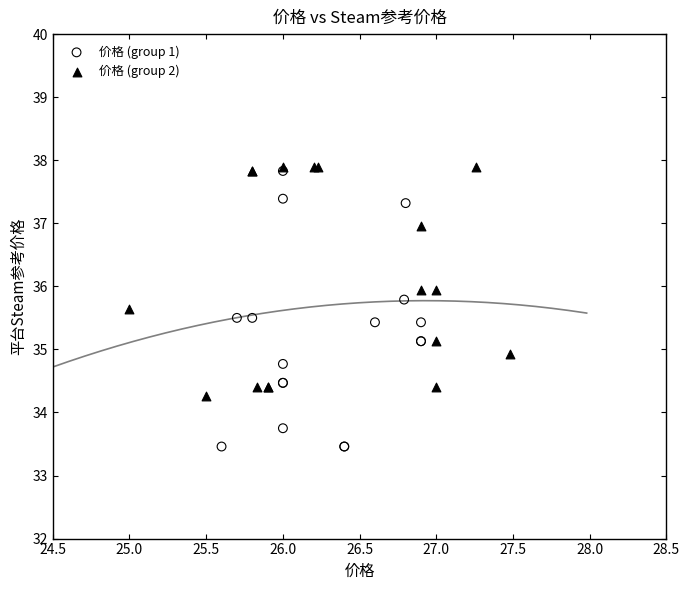

Which series has the largest Y range (max minus min)?

价格 (group 1)